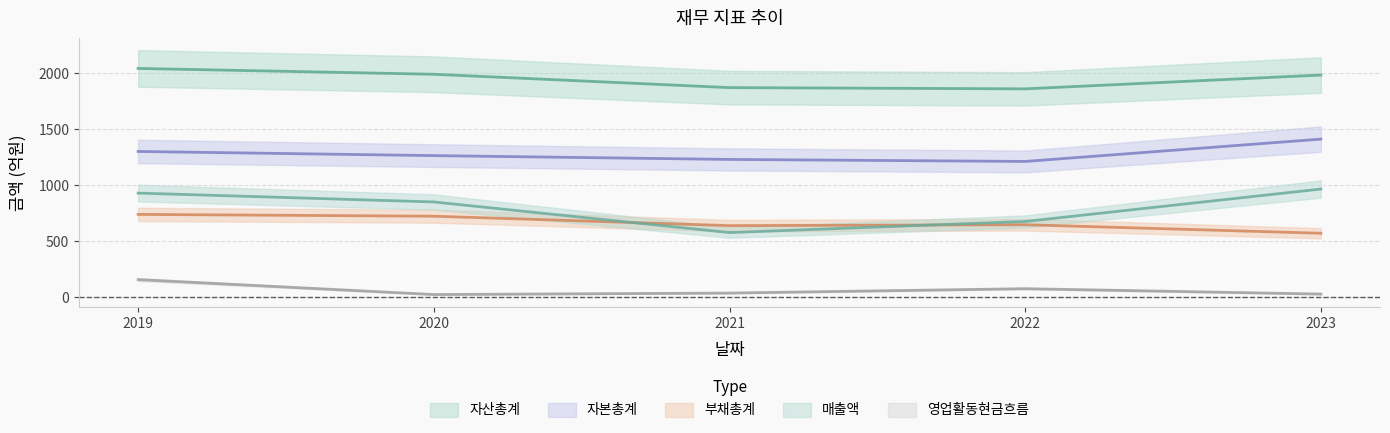

In 자본총계, how many points are lower than both neighbors (excluding endpoints)?

1